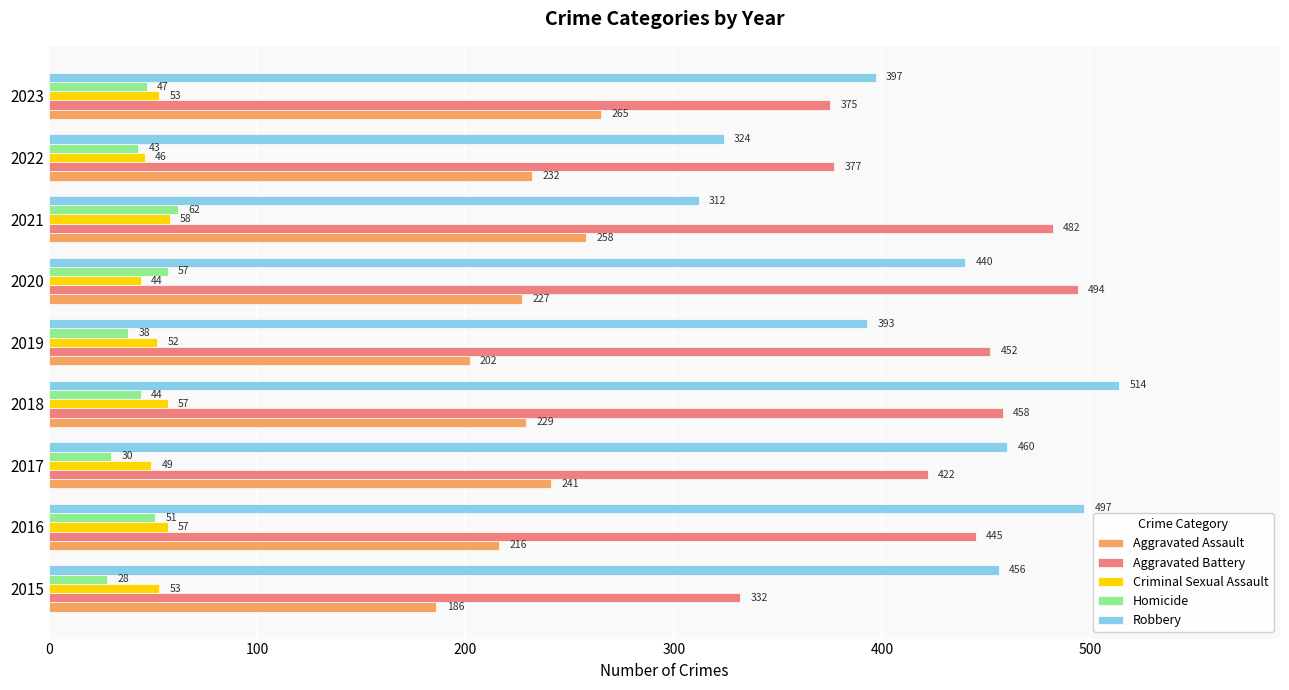

What is the difference between the maximum and minimum values in the Criminal Sexual Assault series?

14